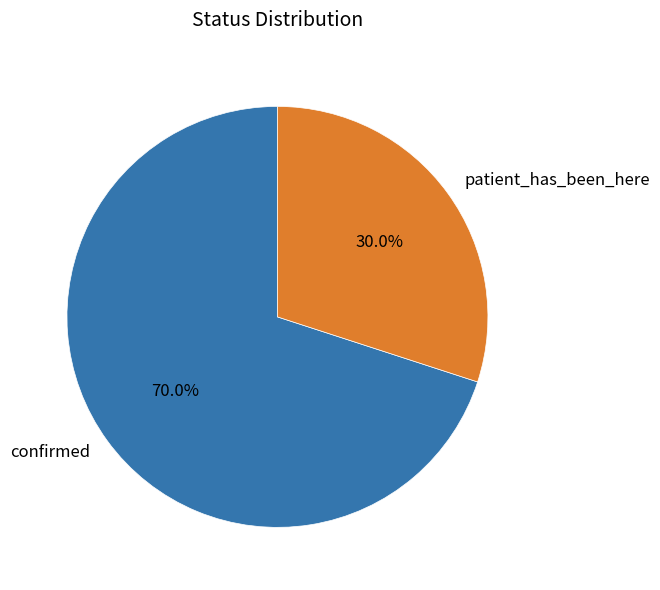

To the nearest percent, what is the difference between the largest and smallest slice percentages?

40%